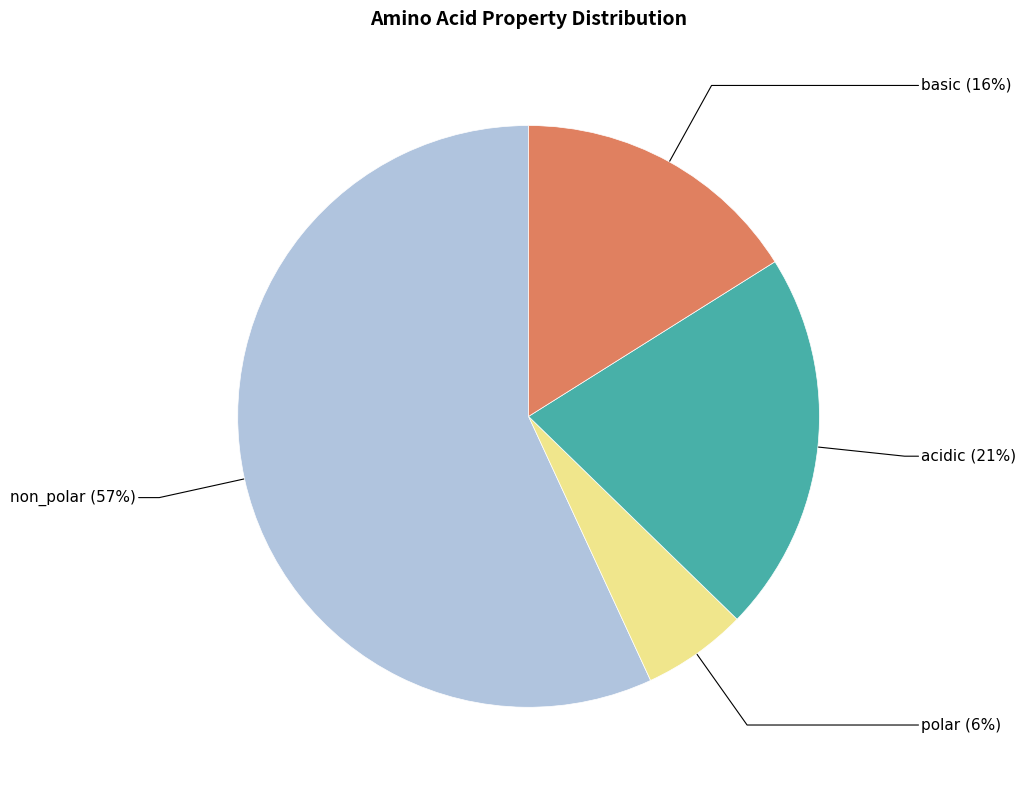

Count the number of slices in the pie.

4